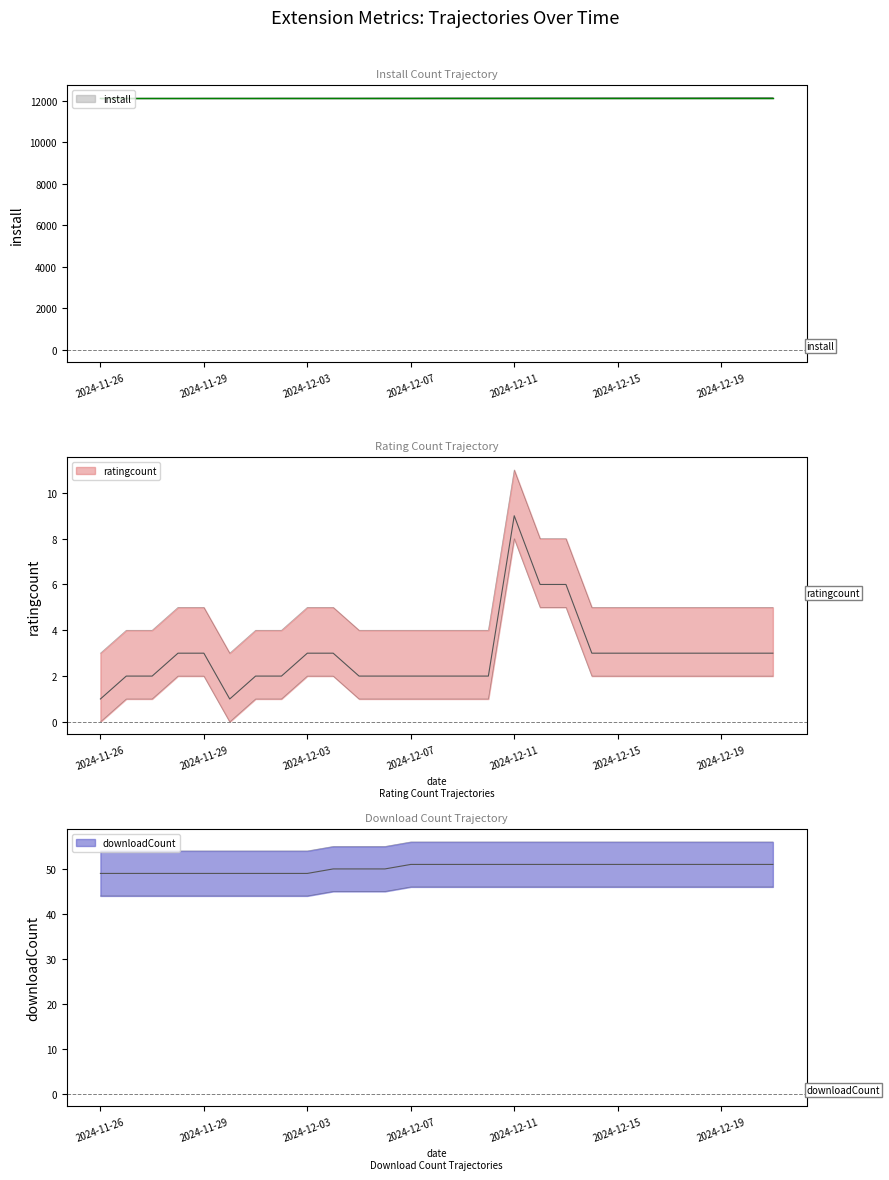

How many distinct data groups are displayed?

3